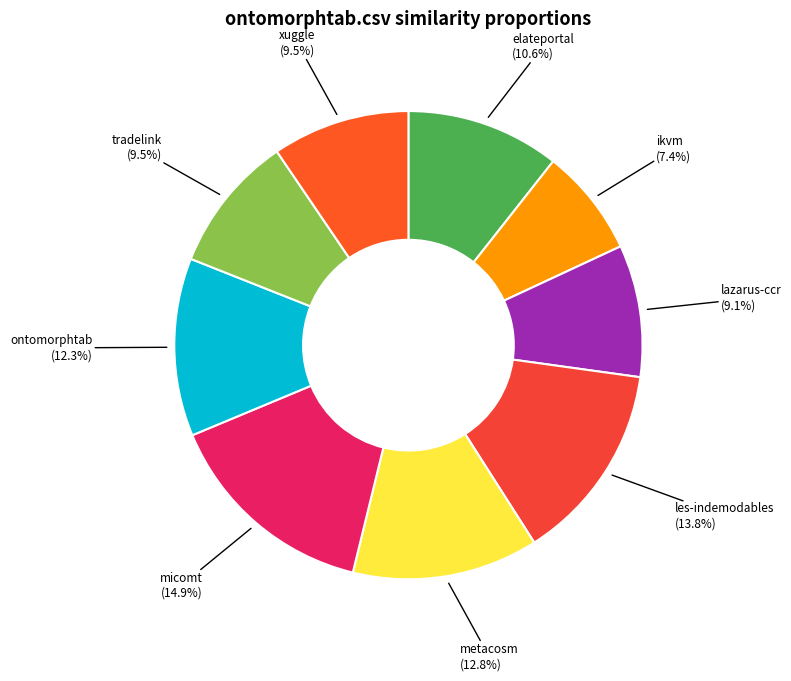

Count the number of slices in the pie.

9